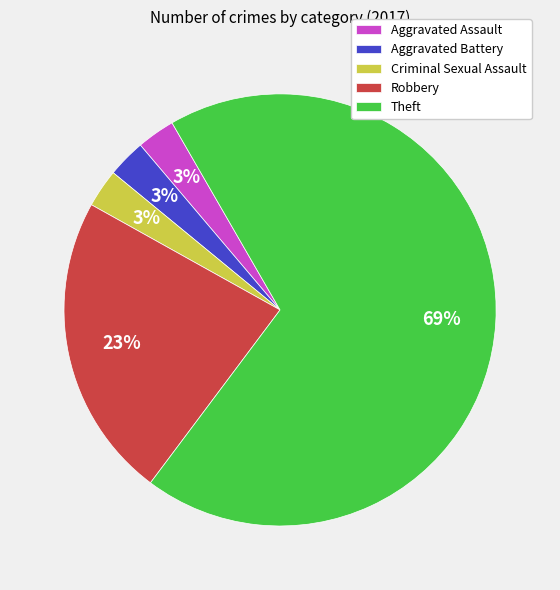

Combined, do Aggravated Battery and Aggravated Assault account for over 50%?

No